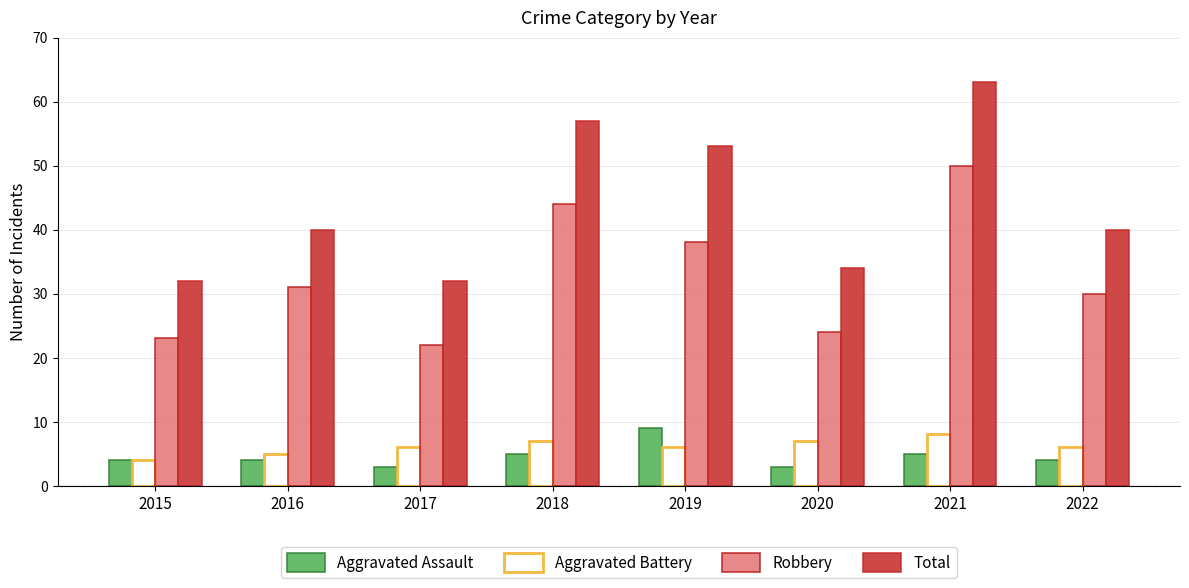

Which series has the widest spread of values?

Total